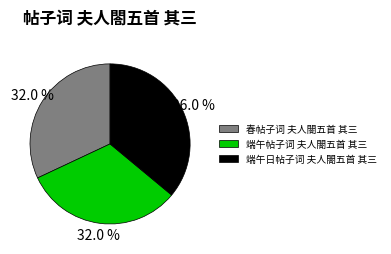

To the nearest percent, what portion does 端午日帖子词 夫人閤五首 其三 represent?

36%